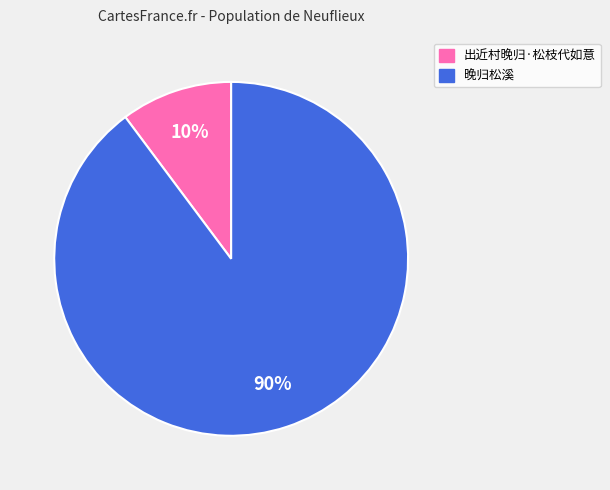

To the nearest percent, what percentage of the pie is 出近村晚归·松枝代如意?

10%